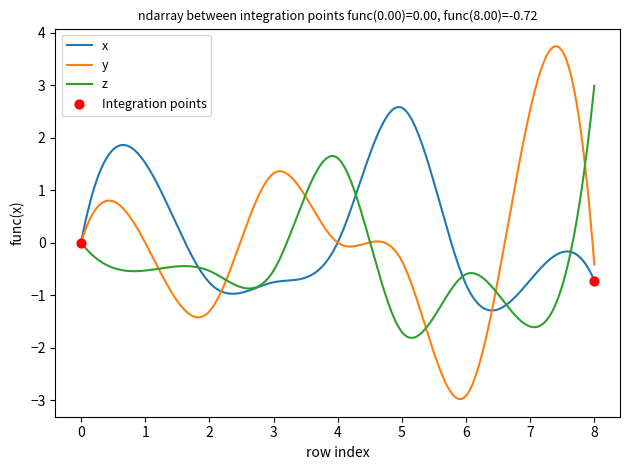

What is the highest value of the x series?

2.6